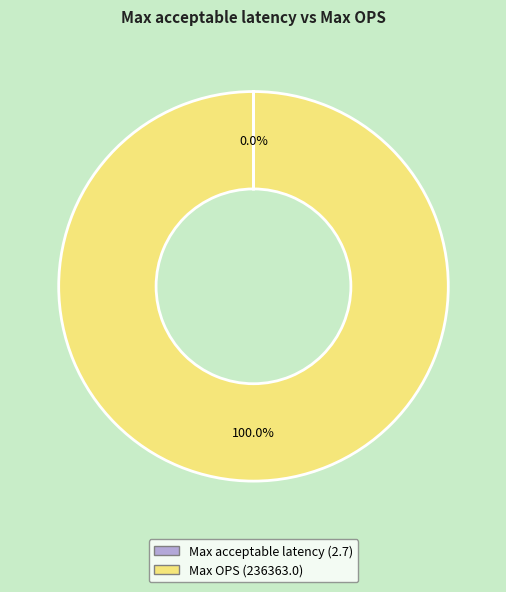

What is the majority slice?

Max OPS